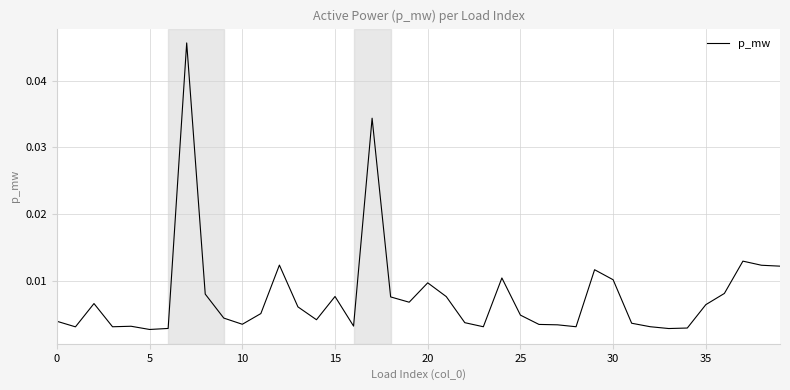

Count the number of categories in the chart.

40